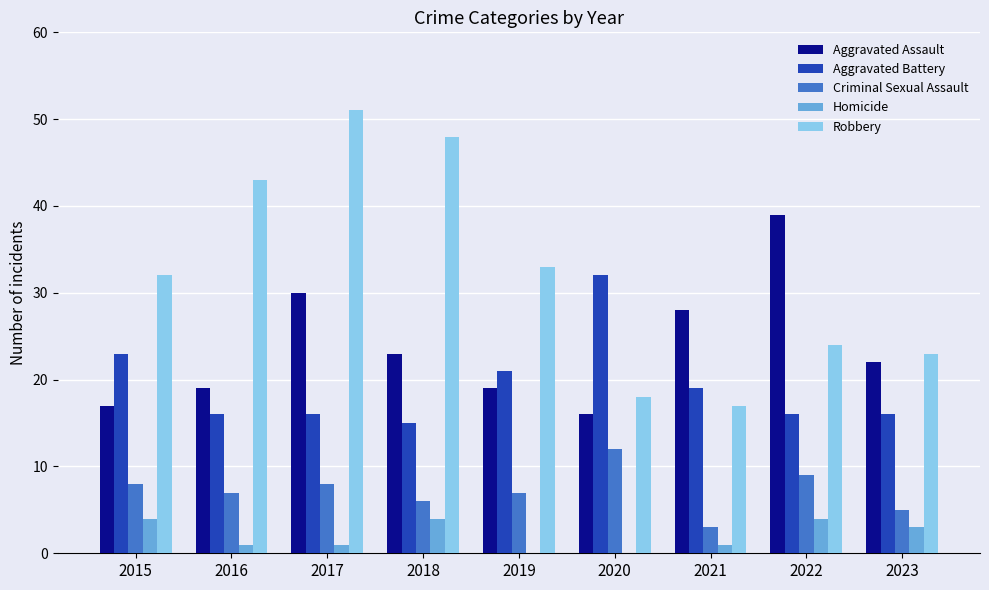

What is the sum of all Aggravated Battery values?

174